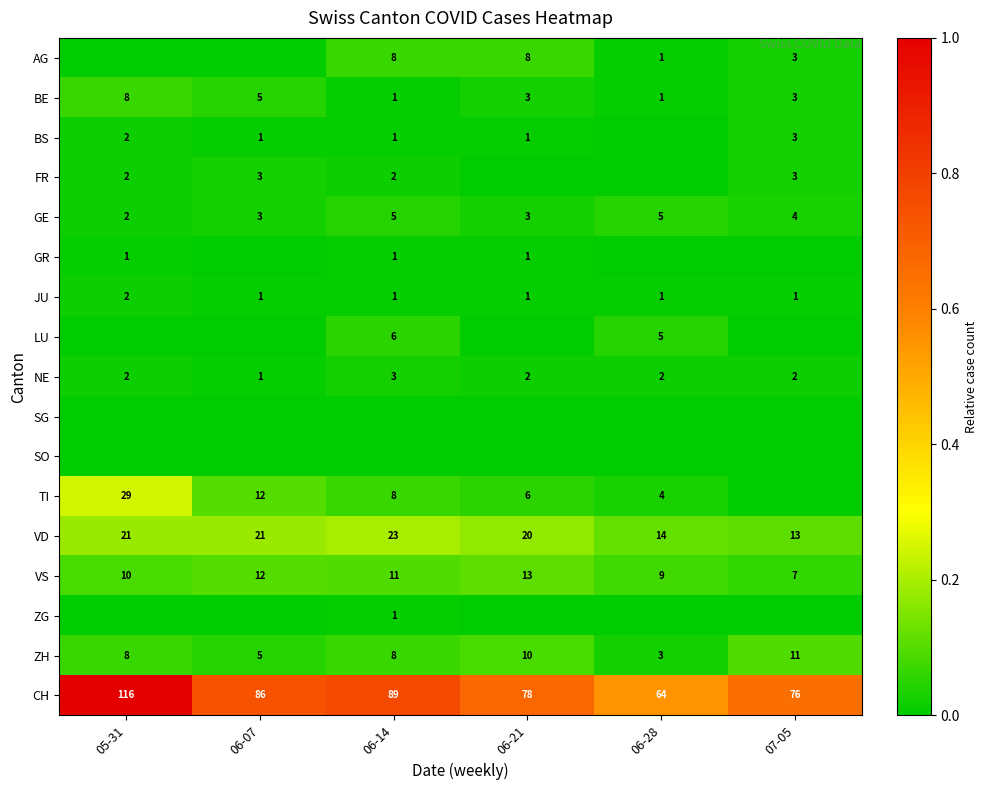

Where is CH nearest to the value 90?

06-14